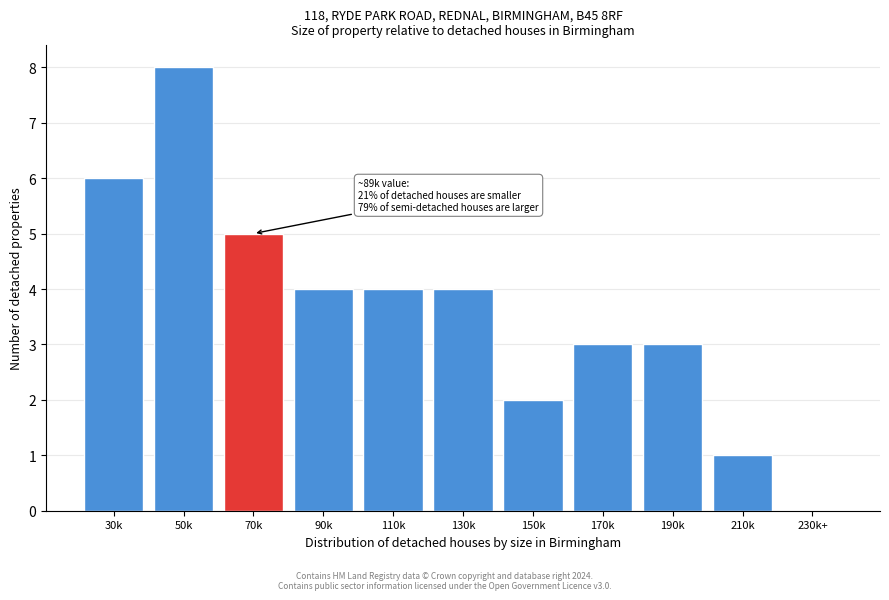

Reading right to left, list all the values displayed in this chart.

230k+=0	210k=1	190k=3	170k=3	150k=2	130k=4	110k=4	90k=4	70k=5	50k=8	30k=6